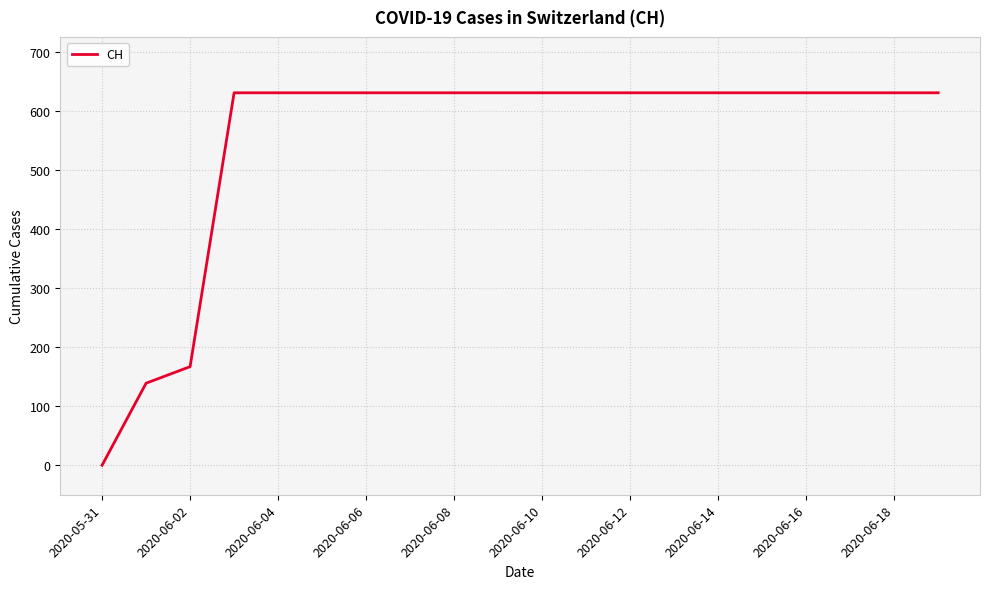

What is the difference between the maximum and minimum values?

631